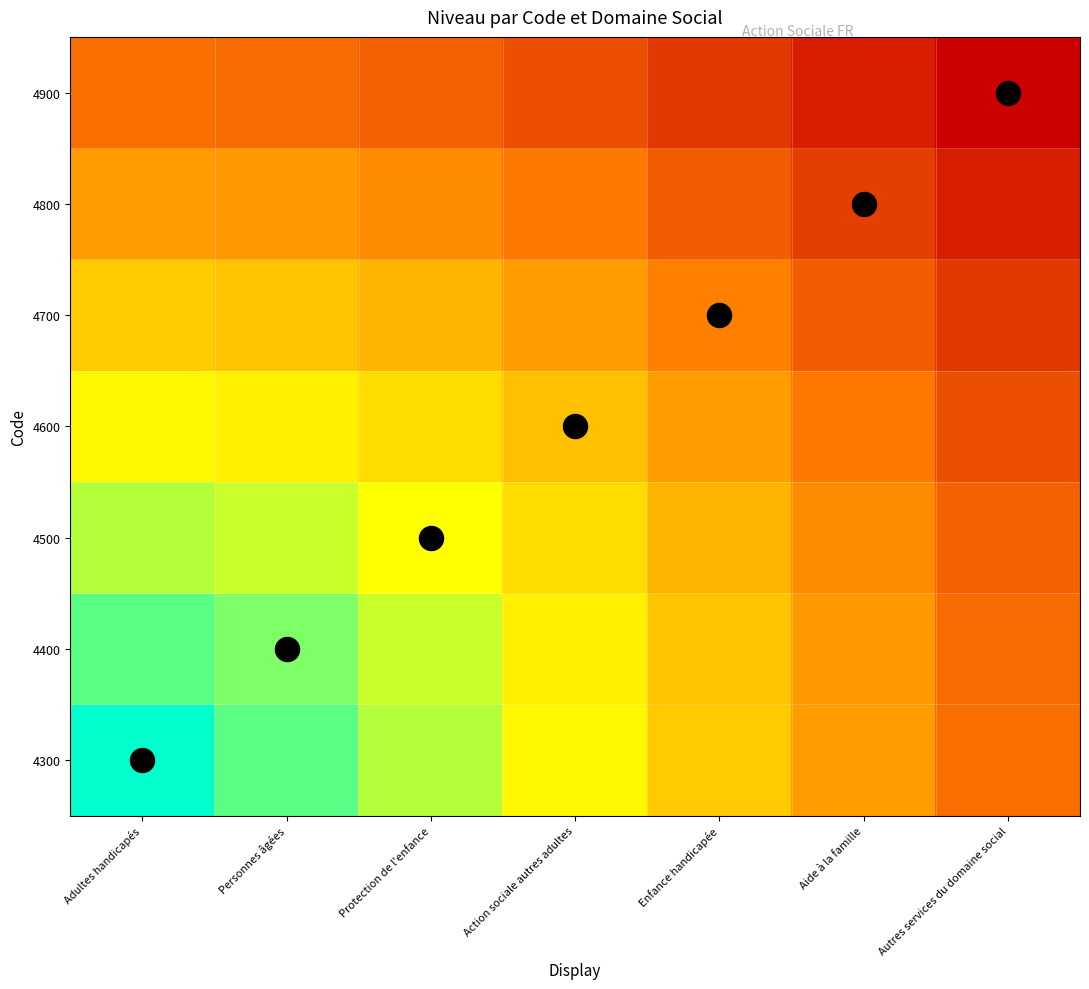

Reading right to left, what are all the values shown in this chart?

4300: Autres services du domaine social=0.3	Aide à la famille=0.4	Enfance handicapée=0.5	Action sociale autres adultes=0.6	Protection de l'enfance=0.8	Personnes âgées=0.9	Adultes handicapés=1.0
4400: Autres services du domaine social=0.3	Aide à la famille=0.4	Enfance handicapée=0.5	Action sociale autres adultes=0.6	Protection de l'enfance=0.7	Personnes âgées=0.8	Adultes handicapés=0.9
4500: Autres services du domaine social=0.3	Aide à la famille=0.4	Enfance handicapée=0.5	Action sociale autres adultes=0.6	Protection de l'enfance=0.7	Personnes âgées=0.7	Adultes handicapés=0.8
4600: Autres services du domaine social=0.2	Aide à la famille=0.3	Enfance handicapée=0.4	Action sociale autres adultes=0.5	Protection de l'enfance=0.6	Personnes âgées=0.6	Adultes handicapés=0.6
4700: Autres services du domaine social=0.2	Aide à la famille=0.2	Enfance handicapée=0.3	Action sociale autres adultes=0.4	Protection de l'enfance=0.5	Personnes âgées=0.5	Adultes handicapés=0.5
4800: Autres services du domaine social=0.1	Aide à la famille=0.2	Enfance handicapée=0.2	Action sociale autres adultes=0.3	Protection de l'enfance=0.4	Personnes âgées=0.4	Adultes handicapés=0.4
4900: Autres services du domaine social=0.0	Aide à la famille=0.1	Enfance handicapée=0.2	Action sociale autres adultes=0.2	Protection de l'enfance=0.3	Personnes âgées=0.3	Adultes handicapés=0.3